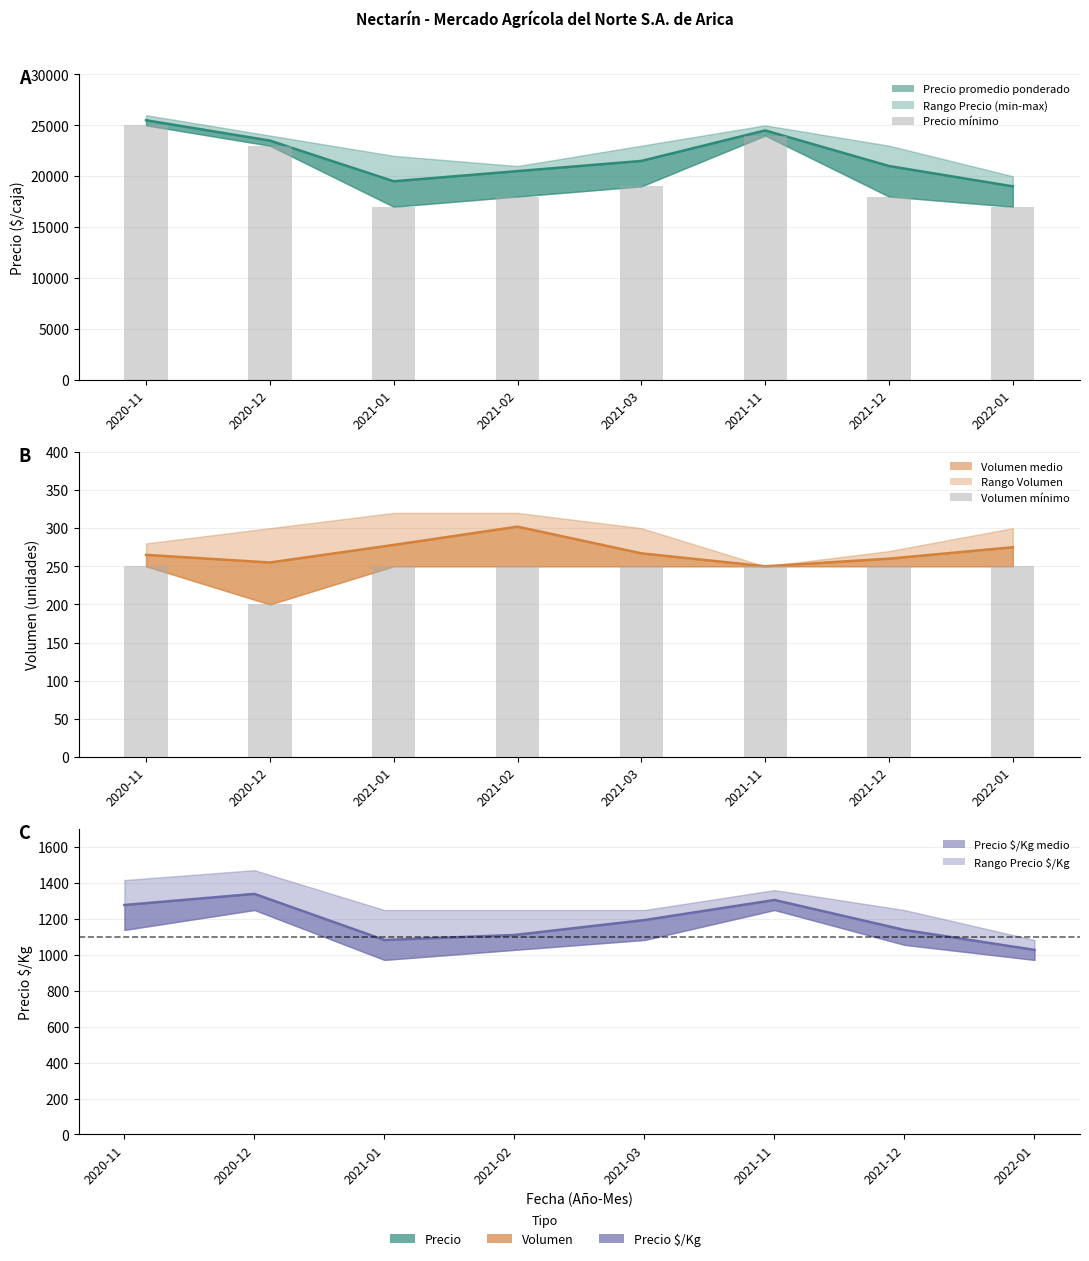

What is the total value across all series at 2021-01?

36500